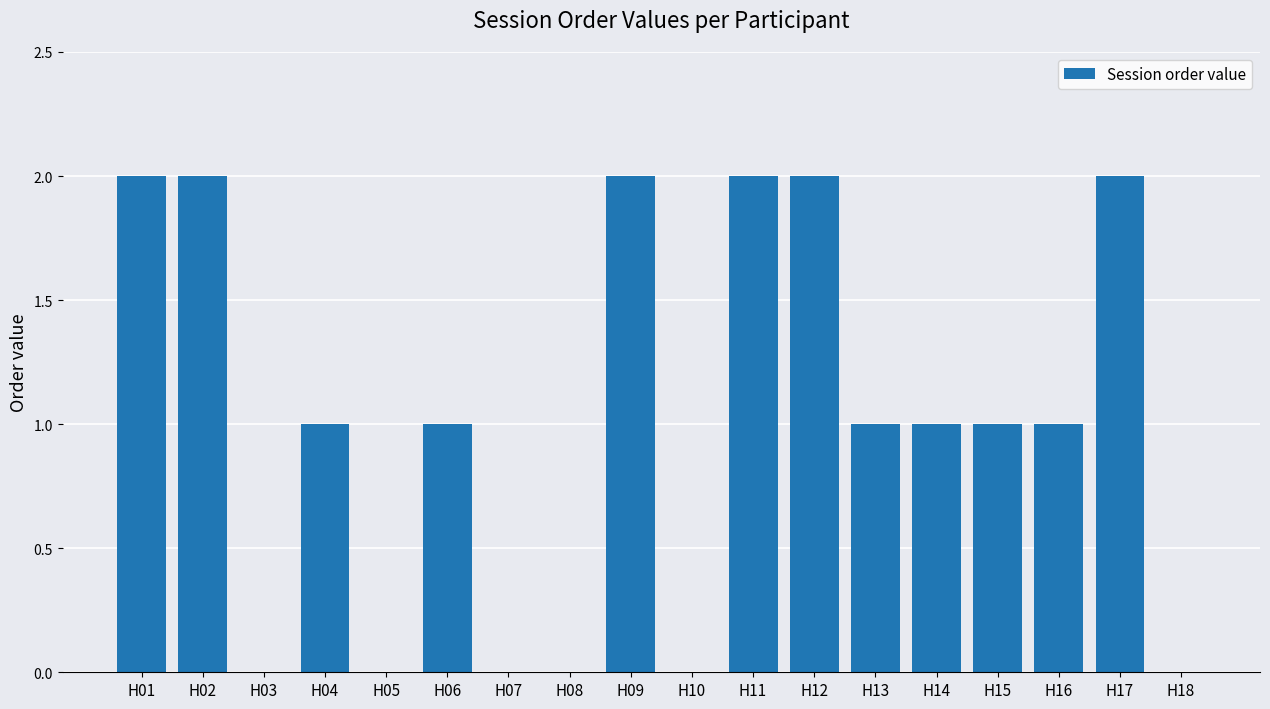

Which has a higher value, H10 or H12?

H12